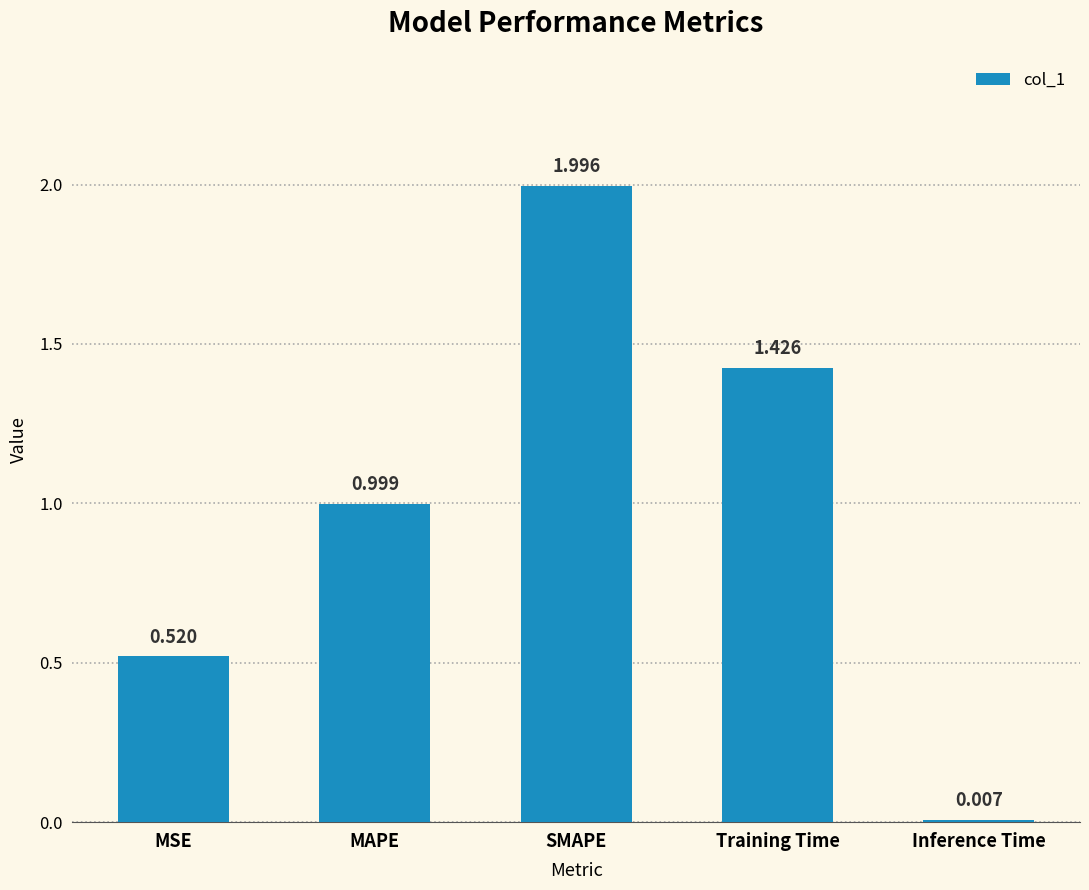

What is the label of the 3rd bar from the right?

SMAPE